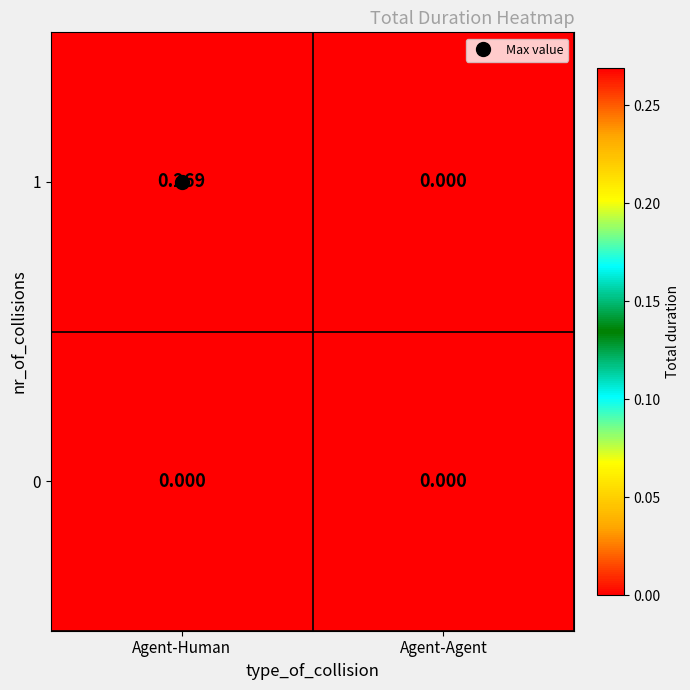

Which category has the highest value across all series?

Agent-Human